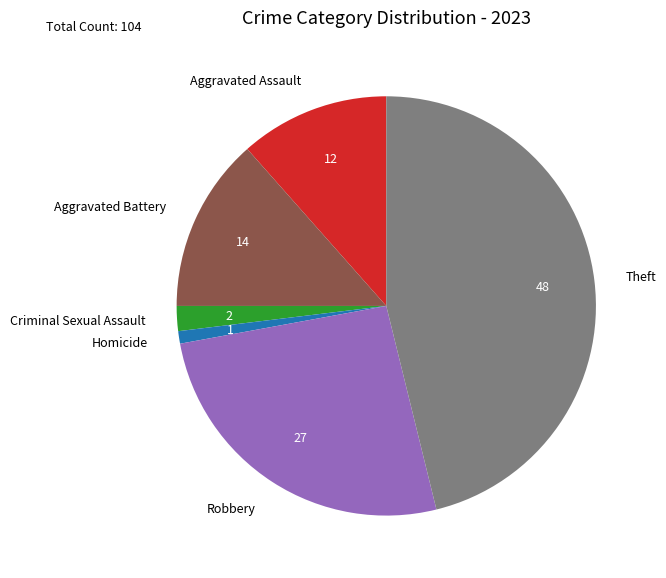

Between Robbery and Theft, which is larger?

Theft